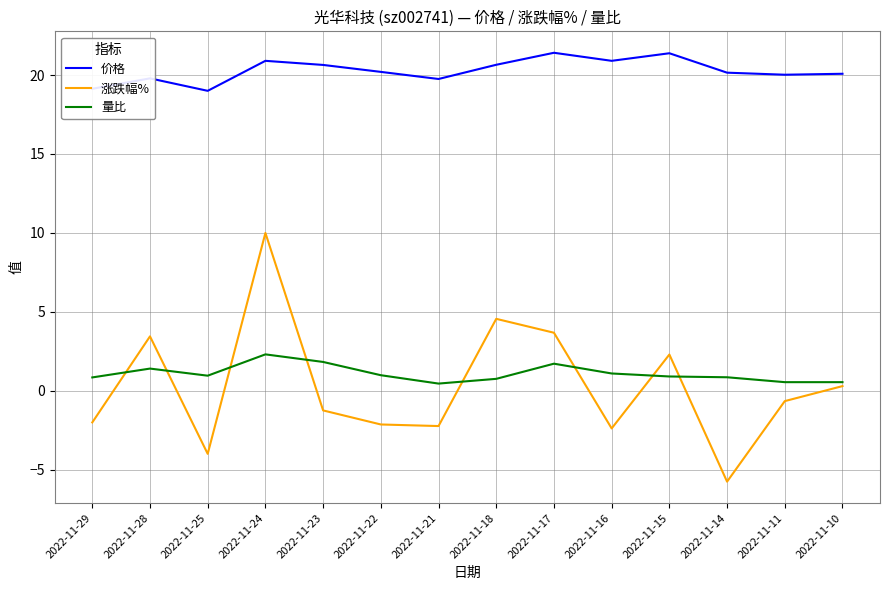

The value of 涨跌幅% at 2022-11-15 is 2.3. True or false?

True